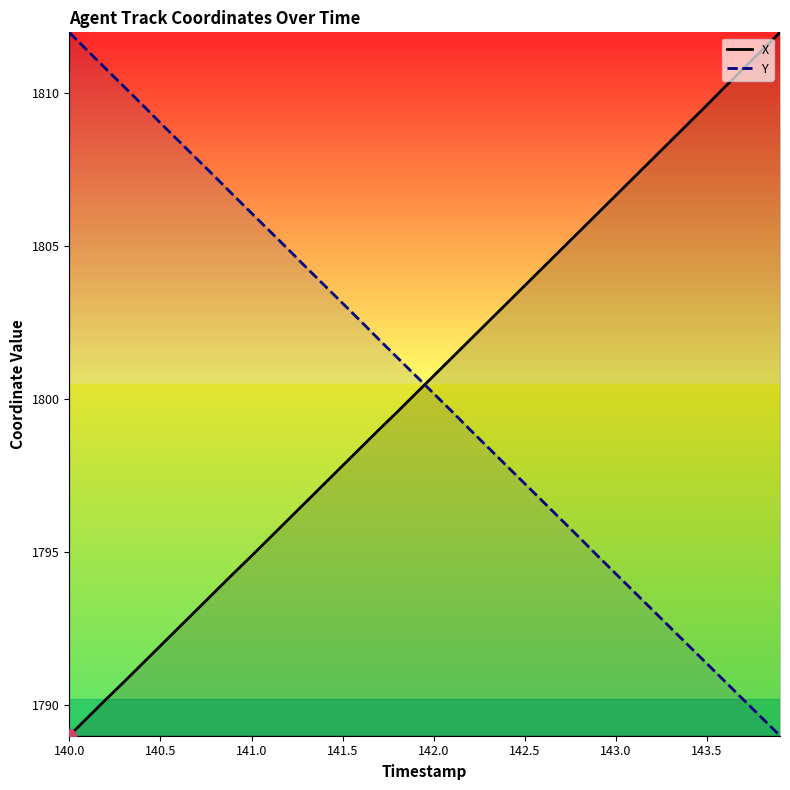

The value of X at 142.5 is 3152.9. True or false?

False